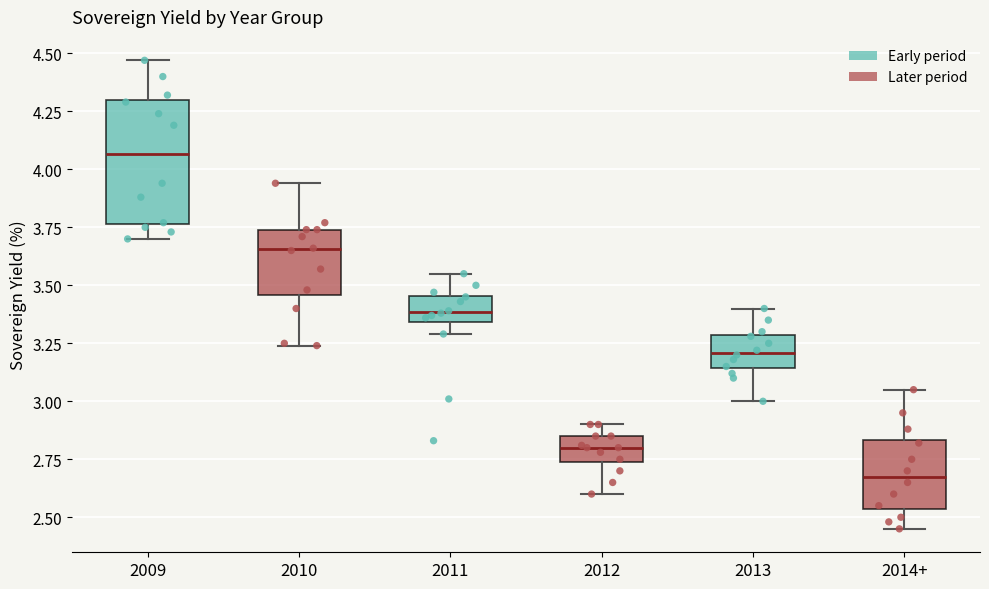

Reading left to right, read every box against the y-axis: the position of its median line, the range the box covers, and the ends of its whiskers. The values are not printed on the chart, so give them approximately, as read against the axis.

2009: median 4.05, box 3.75 to 4.30, whiskers 3.70 to 4.45
2010: median 3.65, box 3.45 to 3.75, whiskers 3.25 to 3.95
2011: median 3.40, box 3.35 to 3.45, whiskers 3.30 to 3.55
2012: median 2.80, box 2.75 to 2.85, whiskers 2.60 to 2.90
2013: median 3.20, box 3.15 to 3.30, whiskers 3.00 to 3.40
2014+: median 2.70, box 2.55 to 2.85, whiskers 2.45 to 3.05